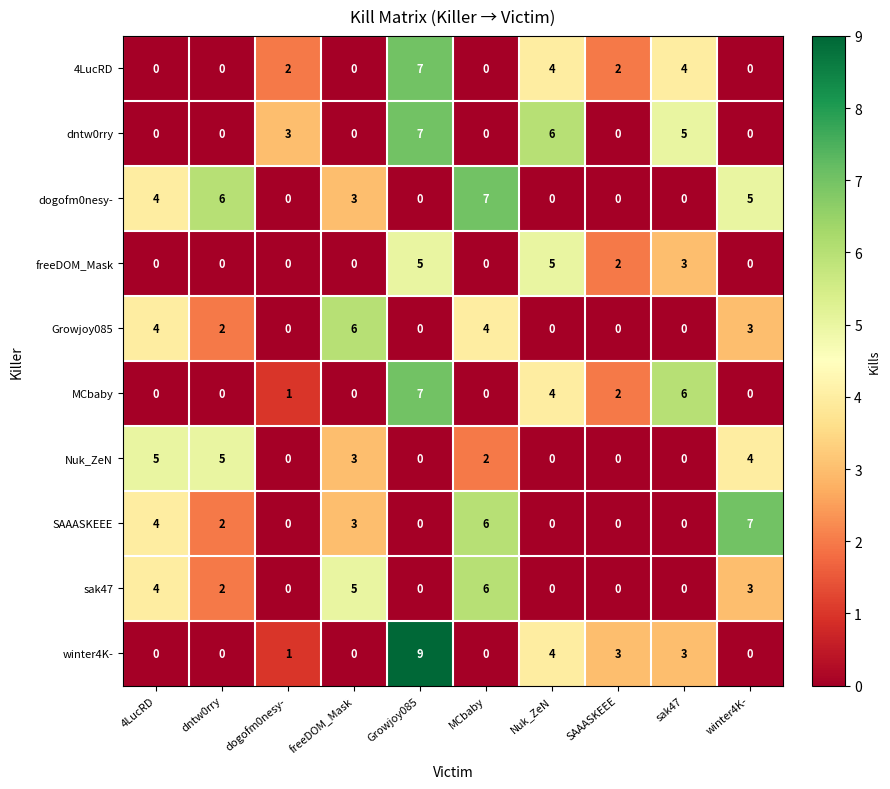

What is the difference between the maximum and minimum values in the freeDOM_Mask series?

5